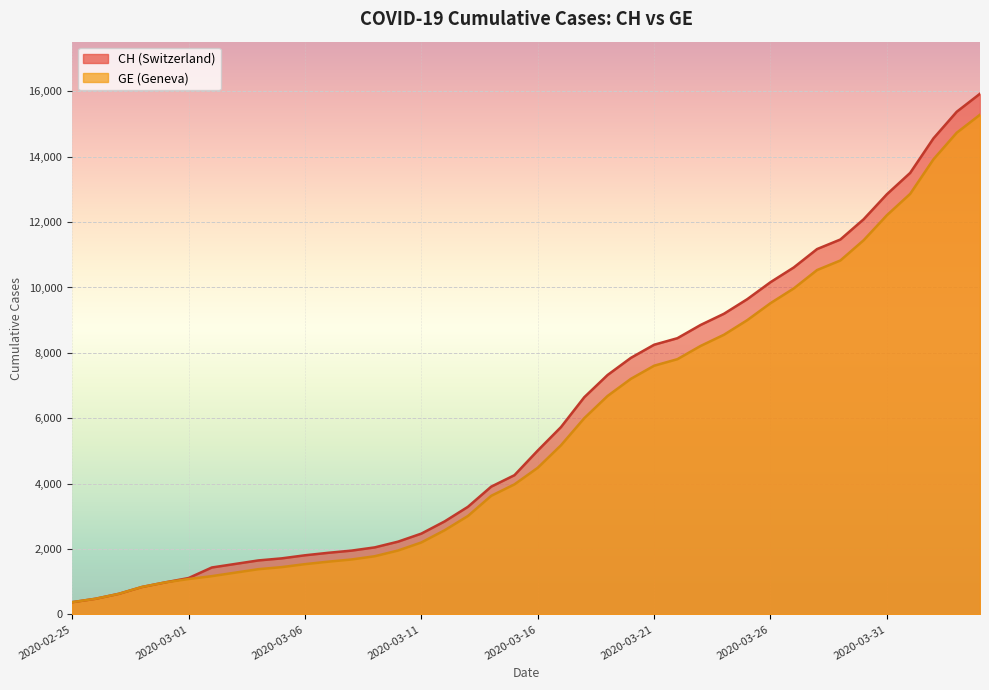

True or false: CH has a value of 981 at 2020-02-29.

True